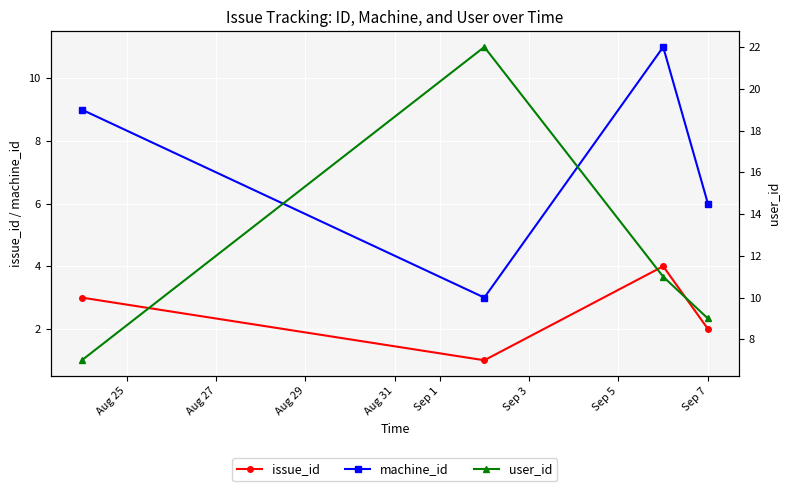

What is the average value of the machine_id series?

7